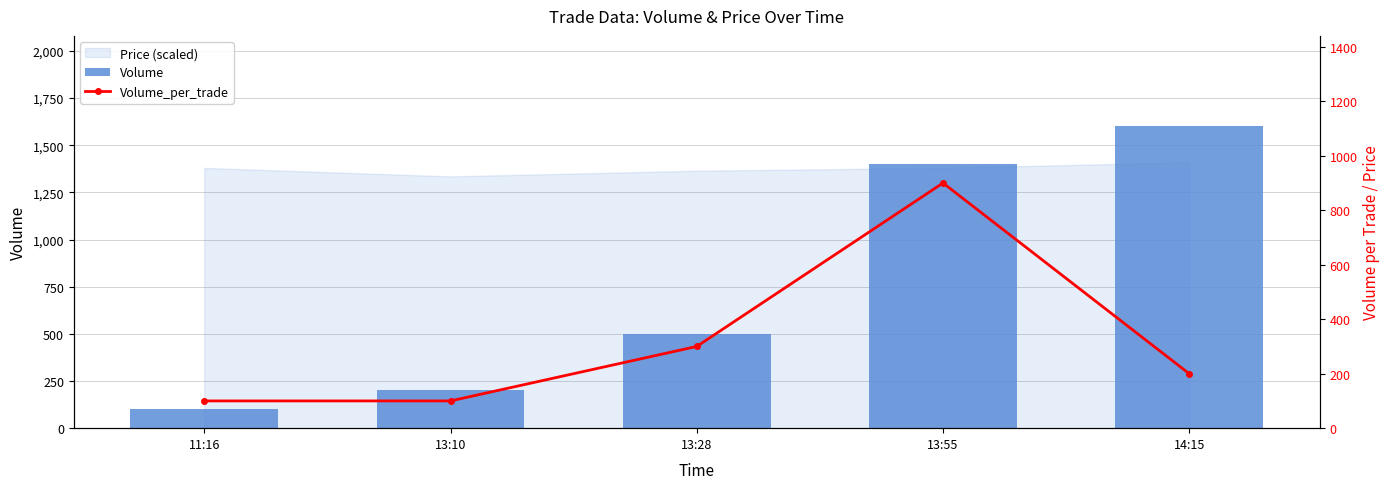

What is the label of the 5th bar from the left?

14:15